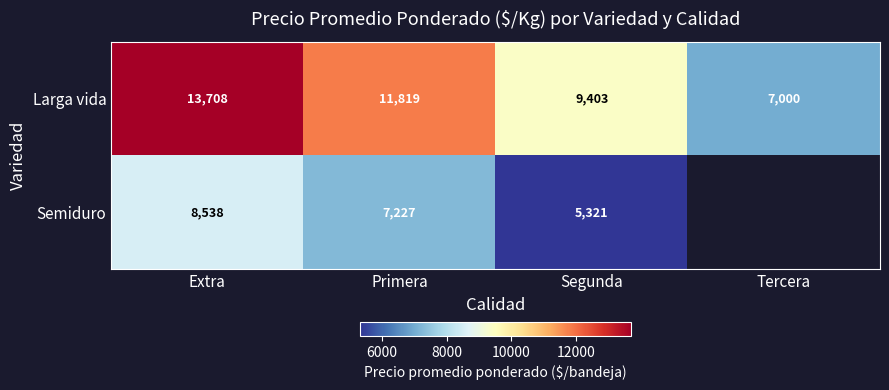

What is the smallest value displayed?

5321.0